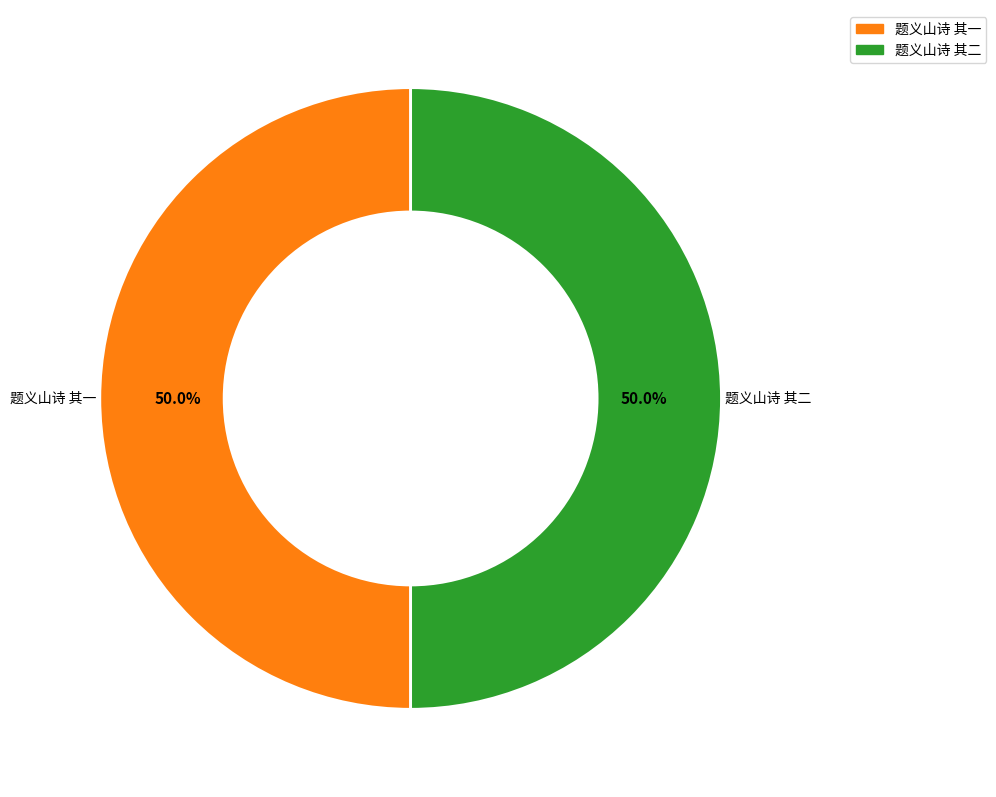

To the nearest percent, what percentage of the pie is 题义山诗 其二?

50%